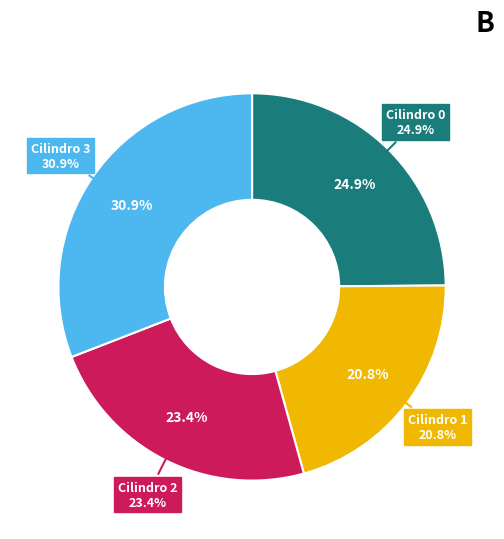

What percentage is the Cilindro 1 slice, to the nearest percent?

21%